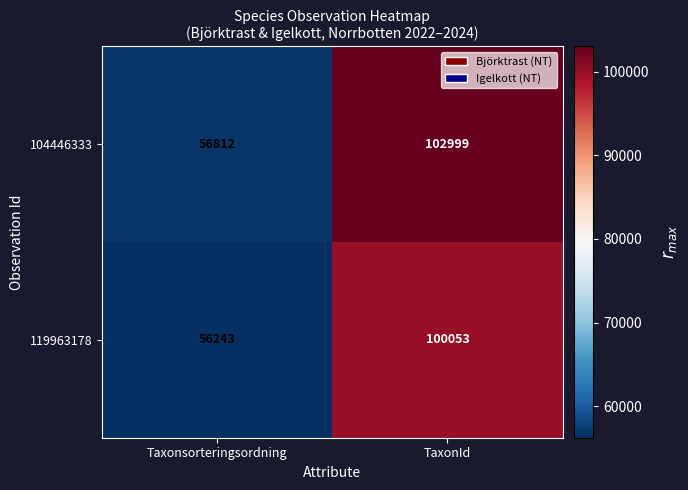

Rank the series by their maximum value, from lowest to highest.

119963178, 104446333